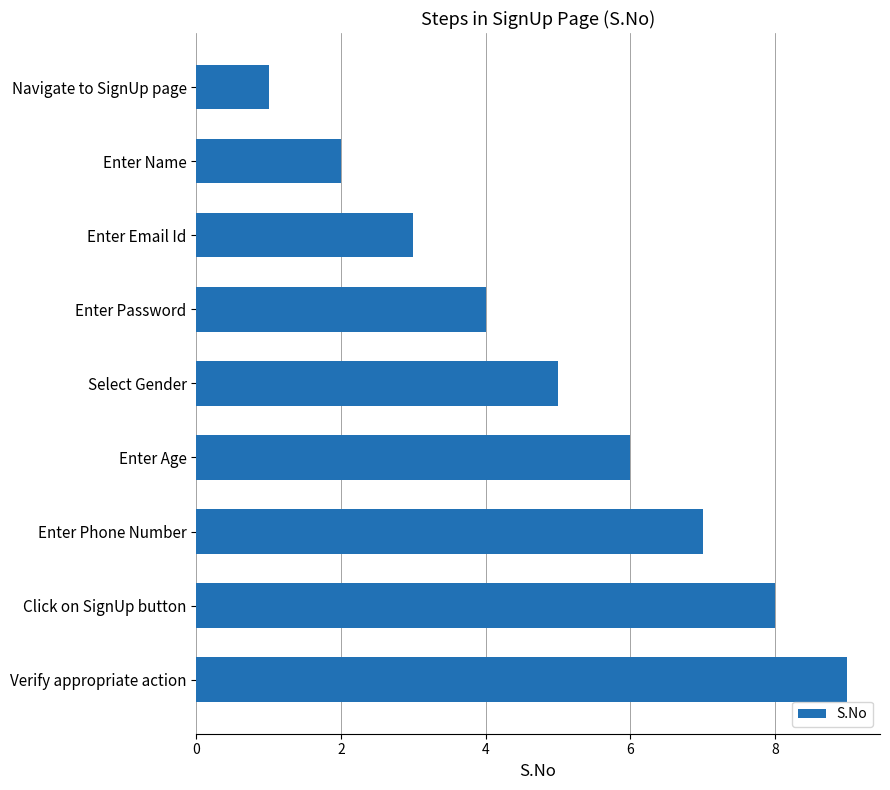

True or false: the data shows 1 at Navigate to SignUp page.

True